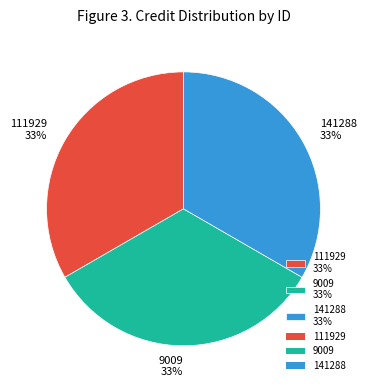

What percentage is the 111929 33% slice, to the nearest percent?

33%